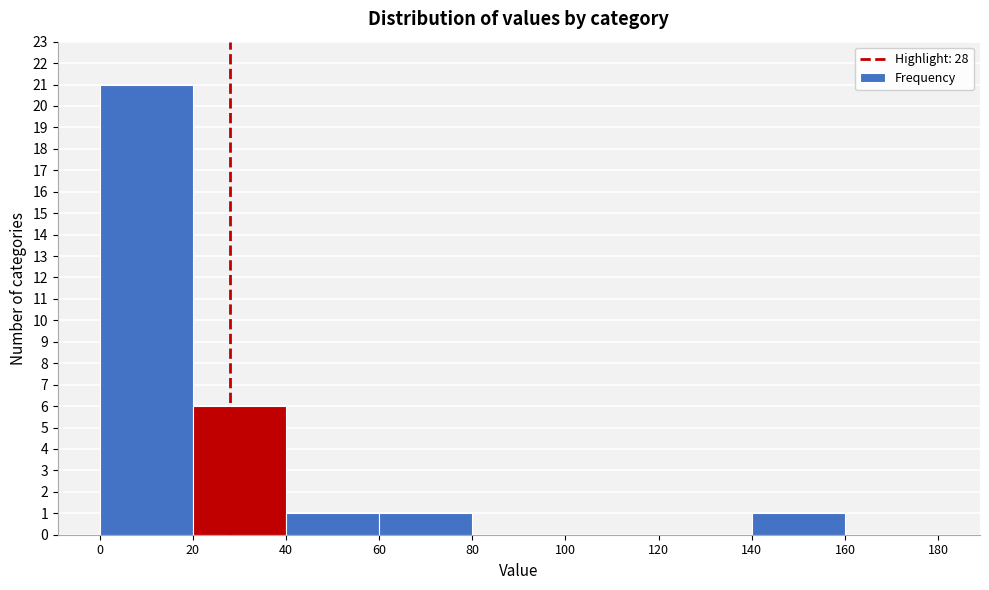

Which range on the x-axis has the tallest bar?

0 to 20